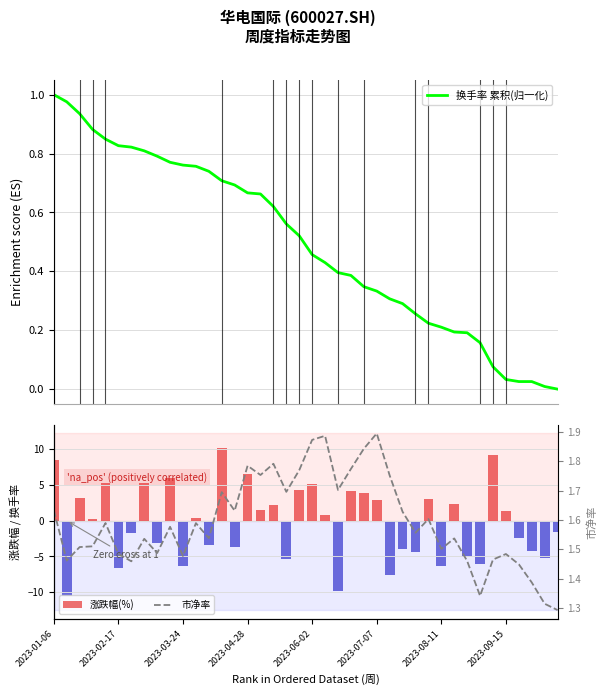

Rank the series at 13 from highest to lowest value.

涨跌幅(%), 市净率, 换手率 累积(归一化)